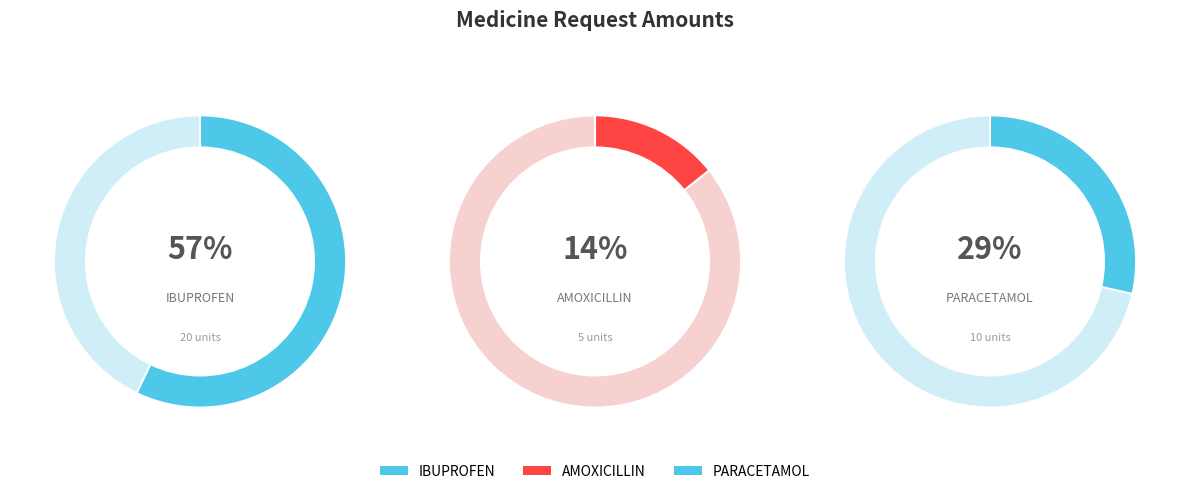

Between PARACETAMOL and IBUPROFEN, which is larger?

IBUPROFEN